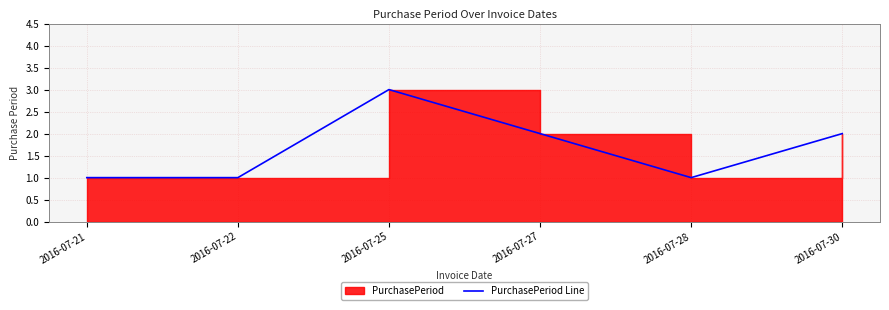

List the labels in order of value, largest first.

2016-07-25, 2016-07-27, 2016-07-30, 2016-07-21, 2016-07-22, 2016-07-28